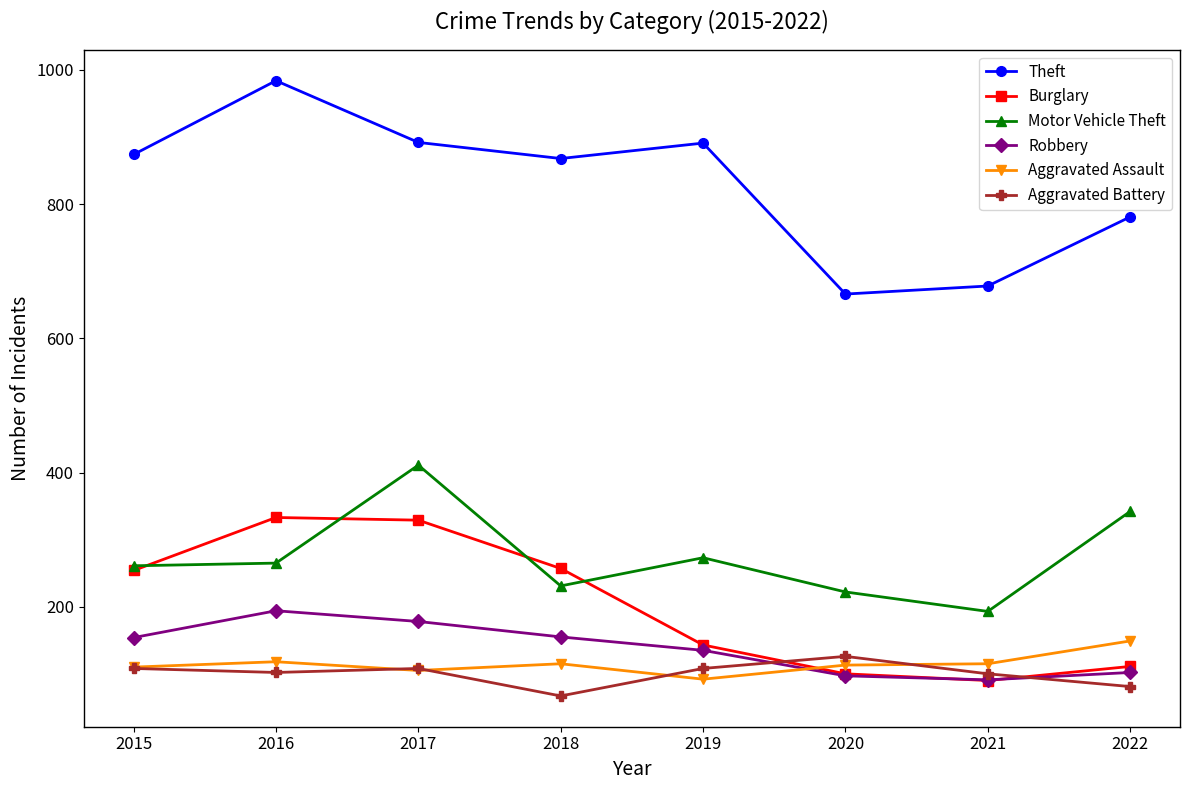

What is the value of the Robbery point at the 1st from the left?

154